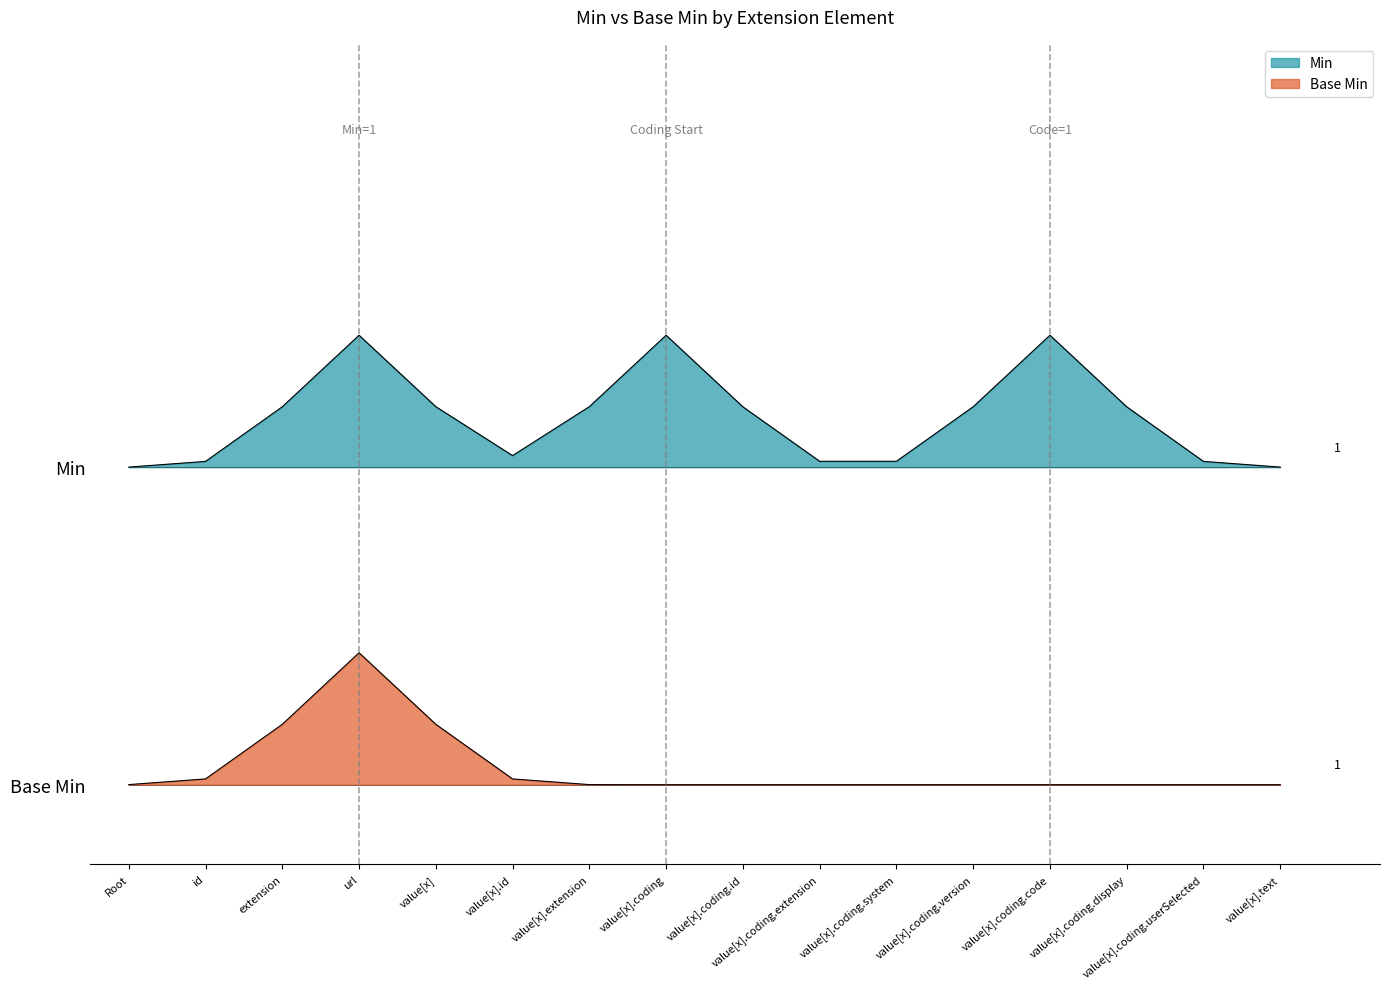

What are all the series names shown in the legend?

Min, Base Min